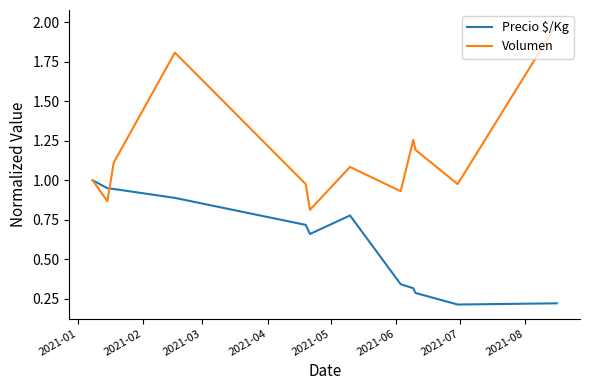

What is the difference between the maximum and minimum values in the Volumen series?

1.2